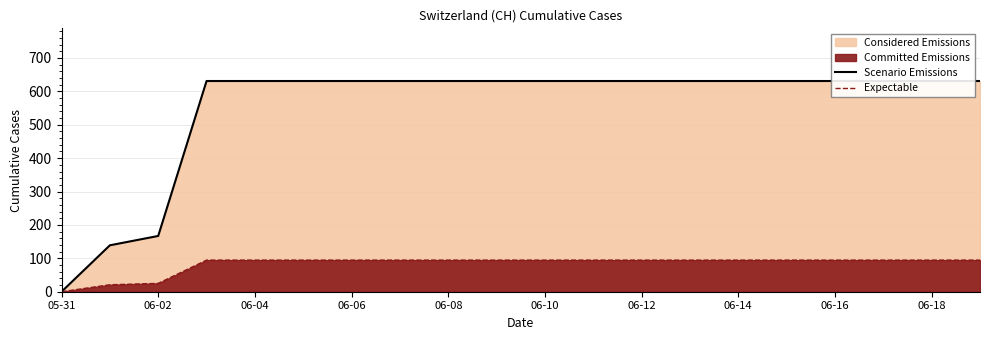

What is the approximate value of Expectable at 06-12?

94.6